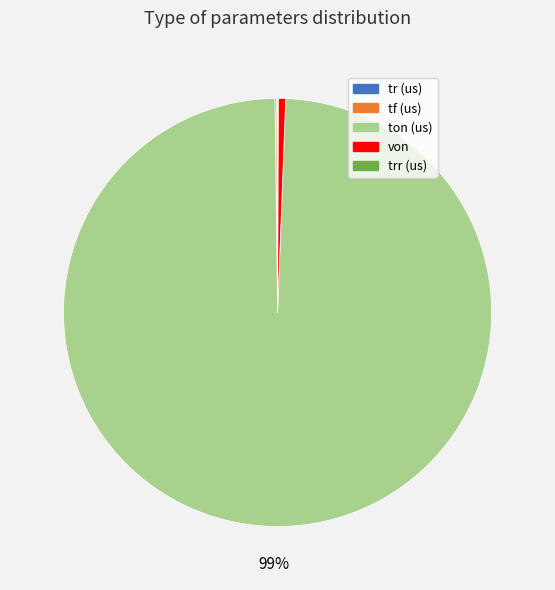

Which slice is the largest?

ton (us)